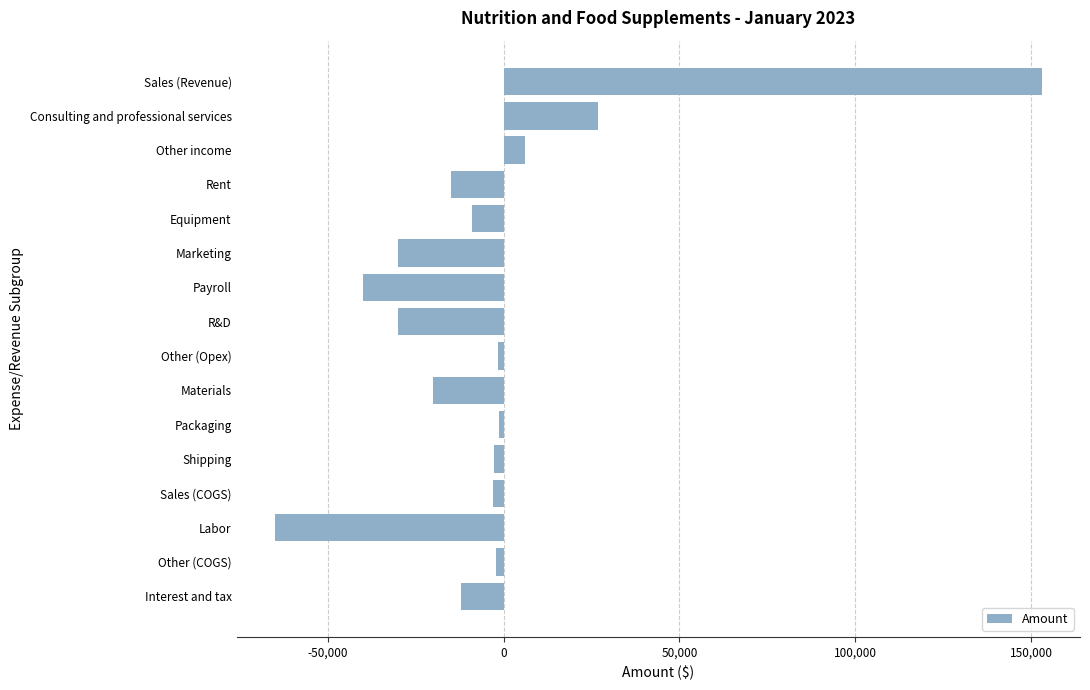

What is the sum of all values?

-45500